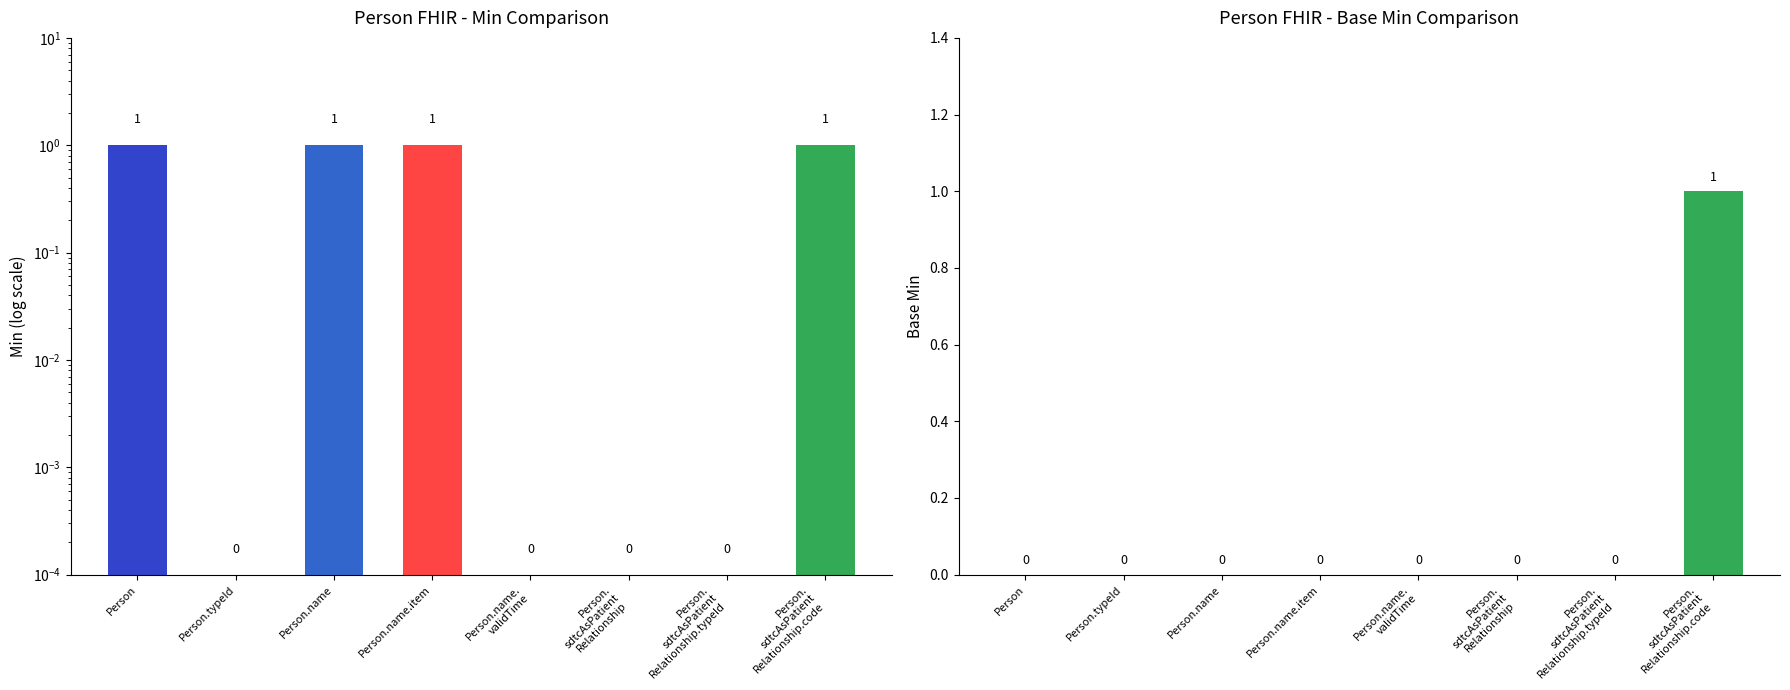

Between Person.
sdtcAsPatient
Relationship.code and Person, which is larger?

Person.
sdtcAsPatient
Relationship.code